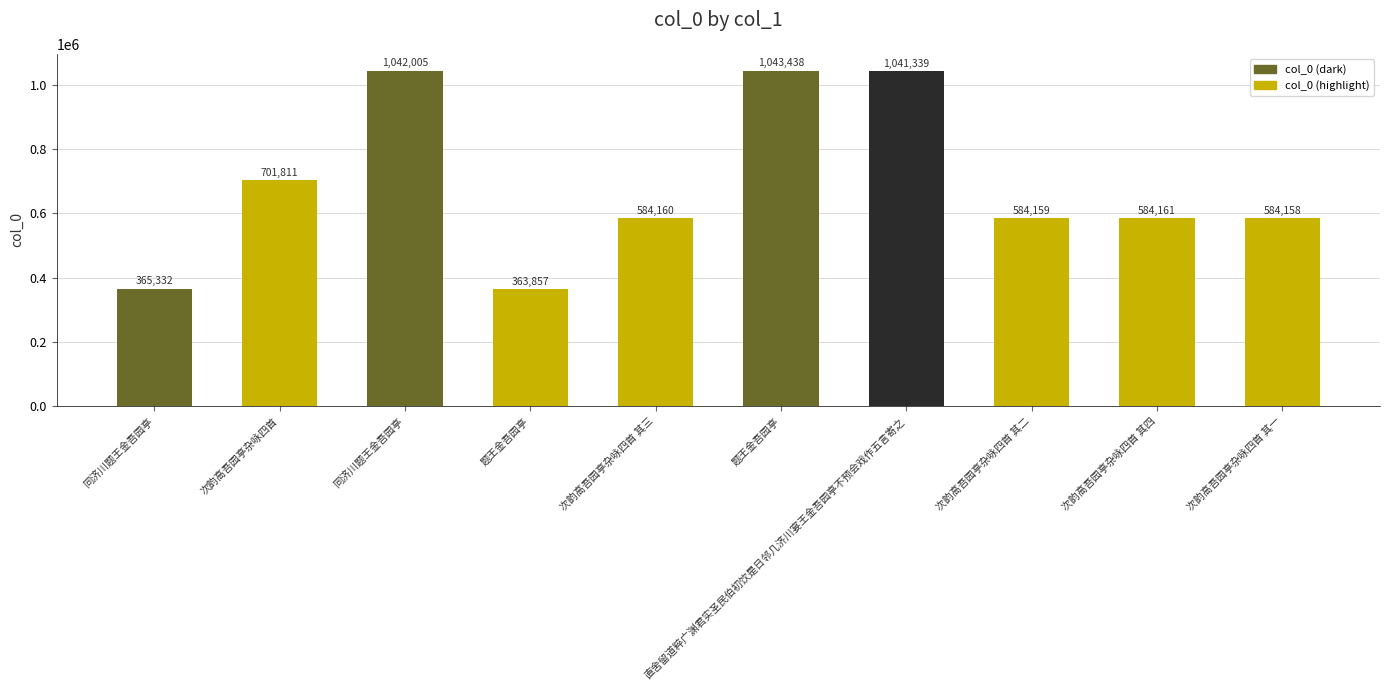

Reading left to right, extract all data points from this chart.

365332	701811	1042005	363857	584160	1043438	1041339	584159	584161	584158